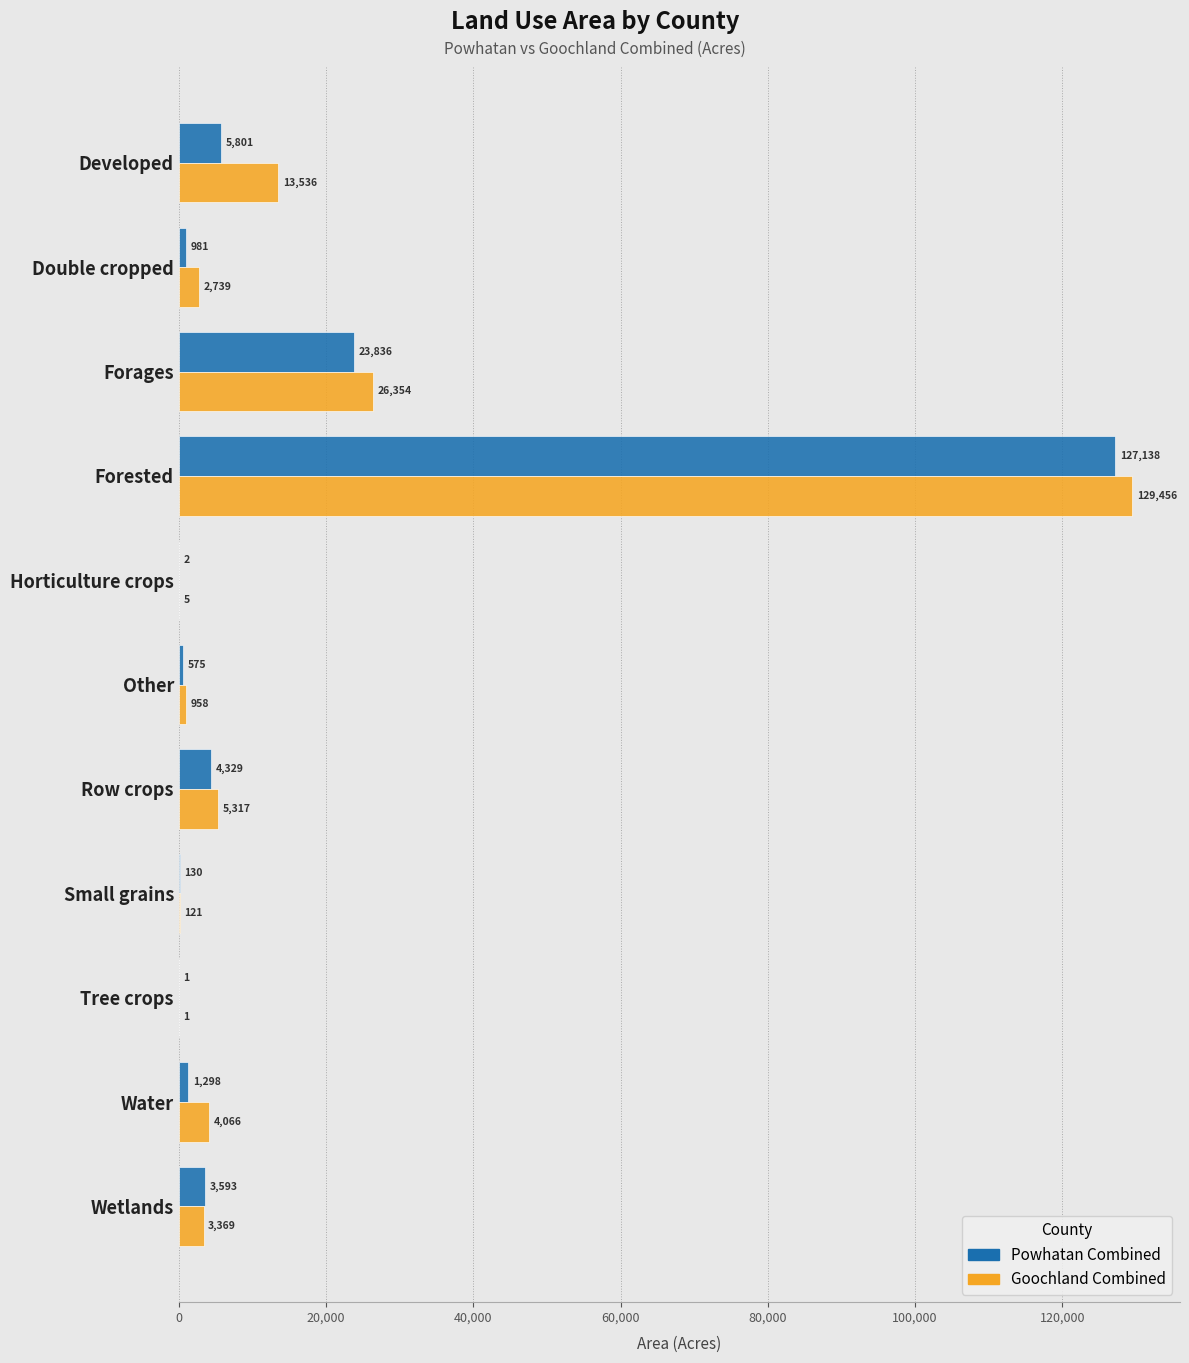

At which category is the sum across all series the highest?

Forested